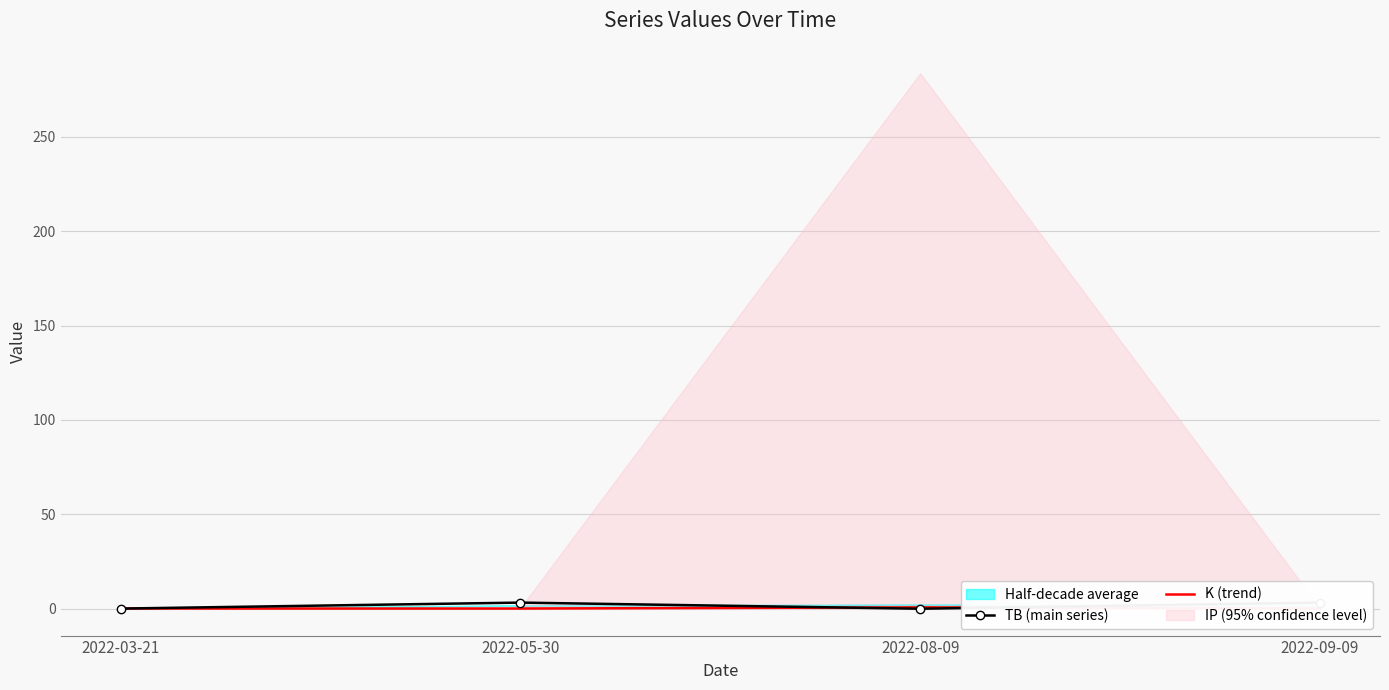

True or false: TB (main series) has more than 0 points higher than both neighbors.

True